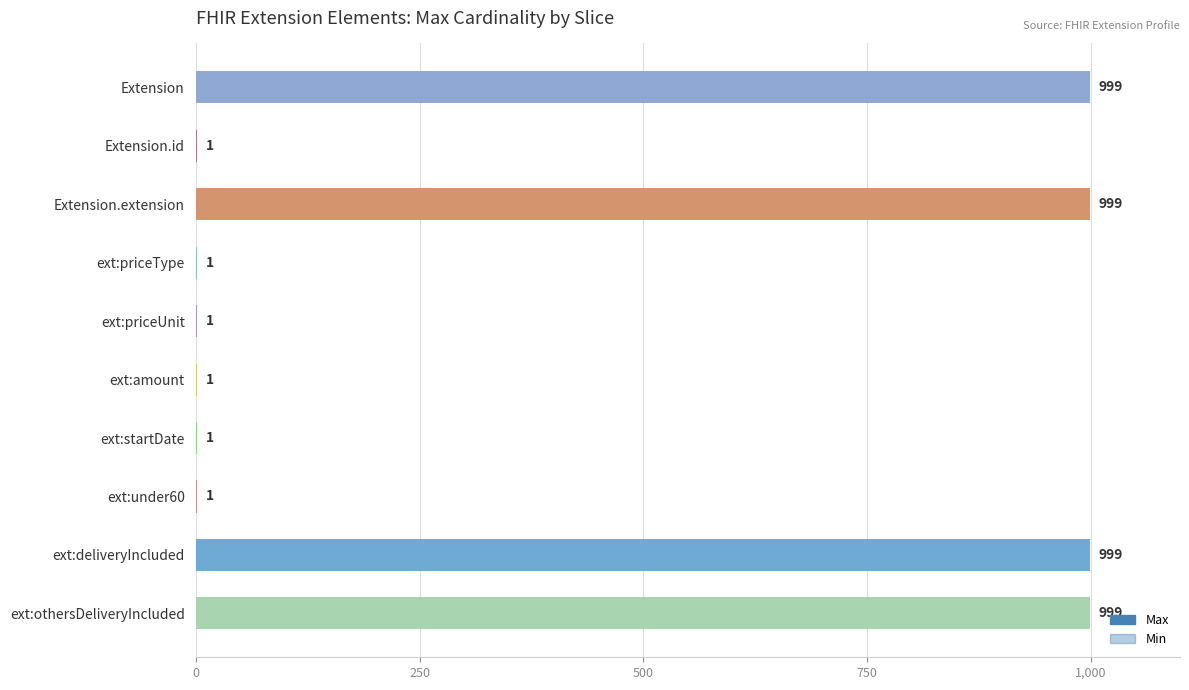

Count the Max values in the range 1 to 999.

10